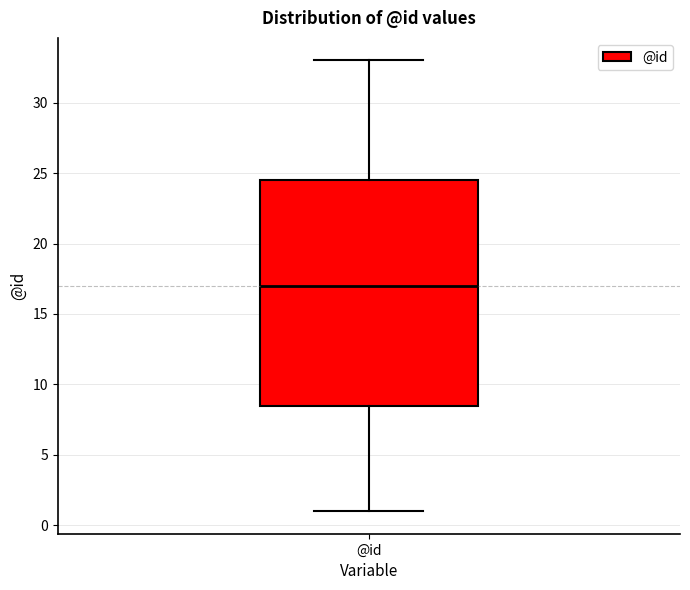

Transcribe this box plot: give where the median line is, the range the box spans, and where the two whiskers end, as read against the y-axis. The values are not printed on the chart, so give them approximately, as read against the axis.

median 17.0, box 8.5 to 24.5, whiskers 1.0 to 33.0